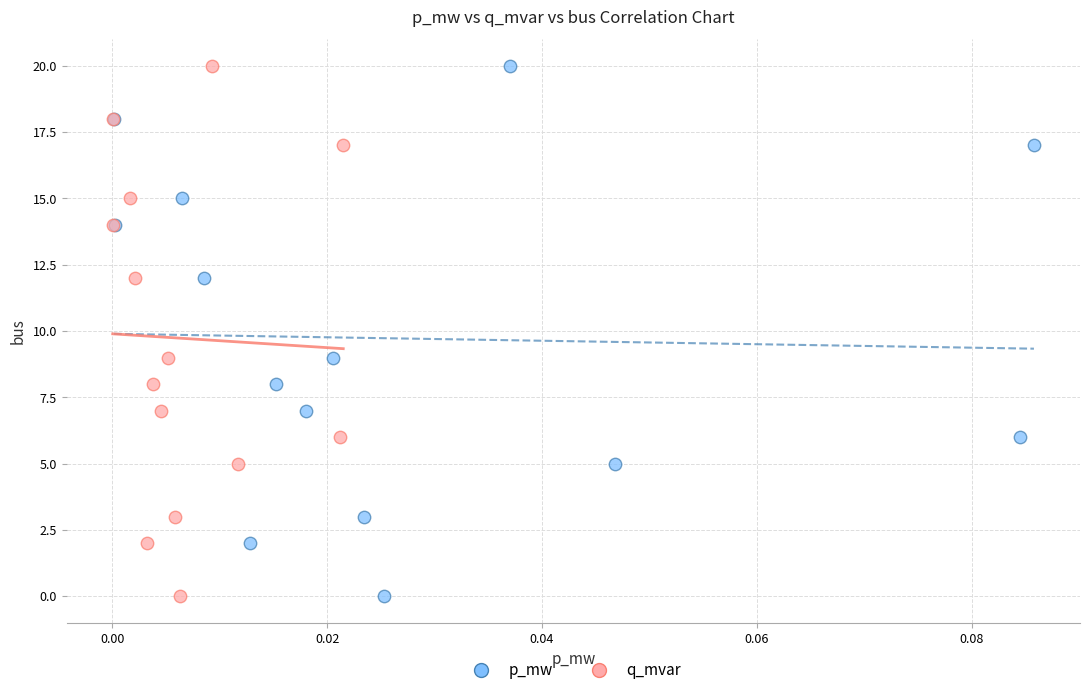

What are all the series names shown in the legend?

p_mw, q_mvar